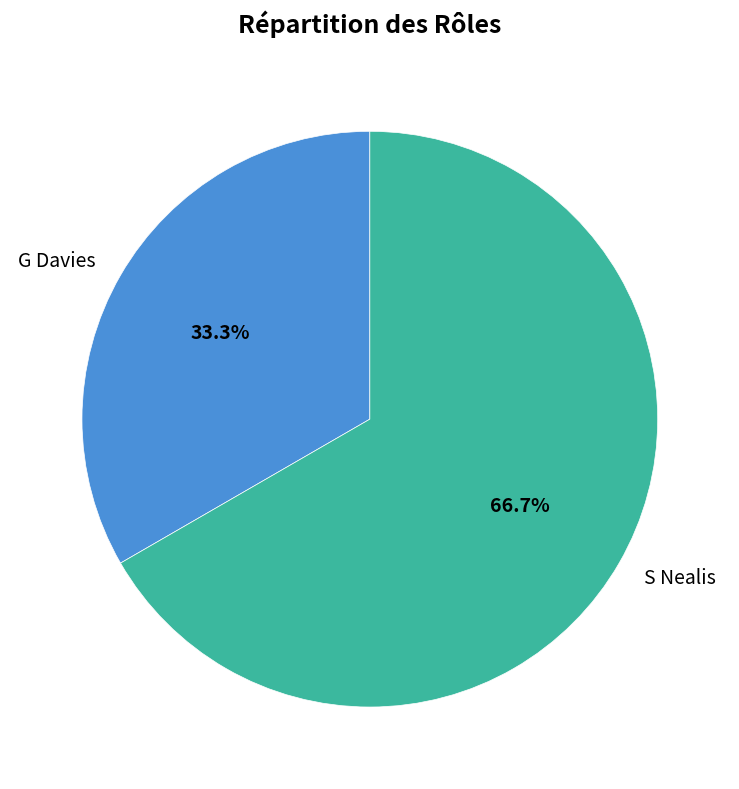

To the nearest percent, what is the combined percentage of S Nealis and G Davies?

100%